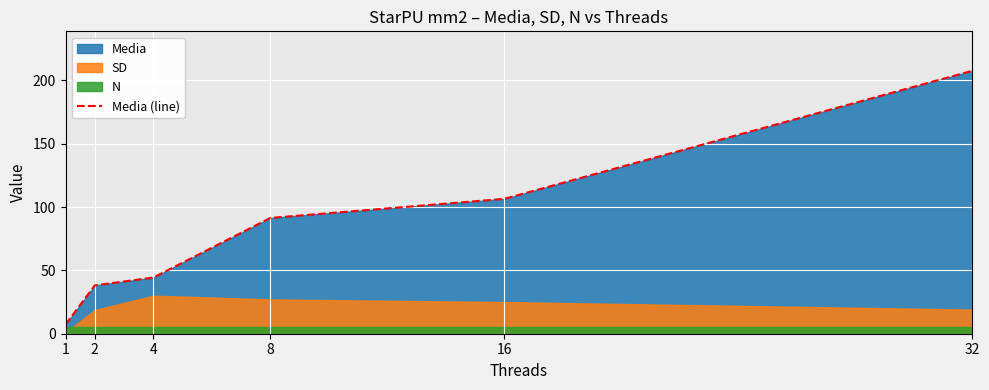

List the labels in order of value, largest first.

32, 16, 8, 4, 2, 1